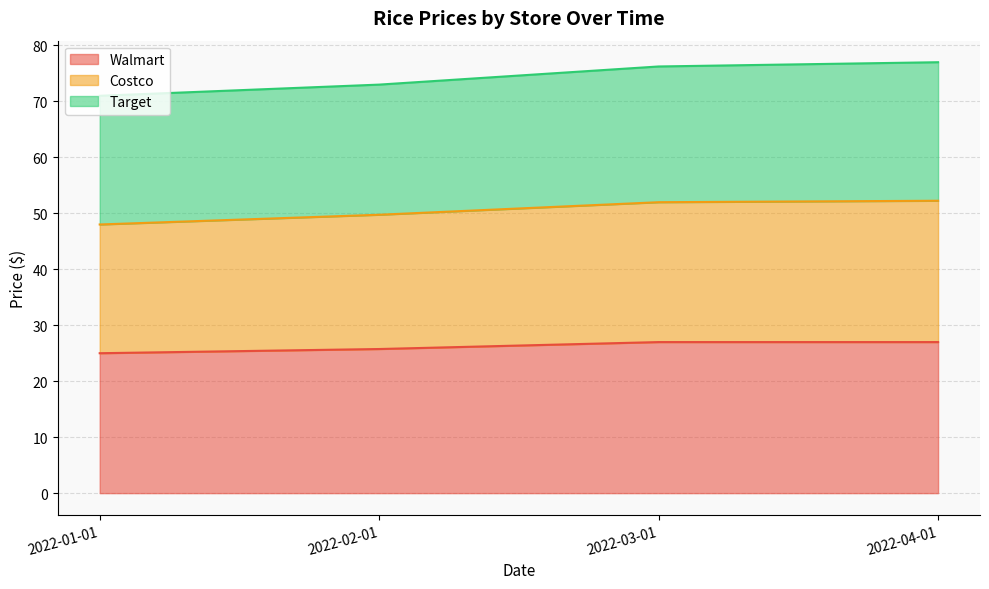

What is the difference between the Walmart values at 2022-02-01 and 2022-04-01?

1.2